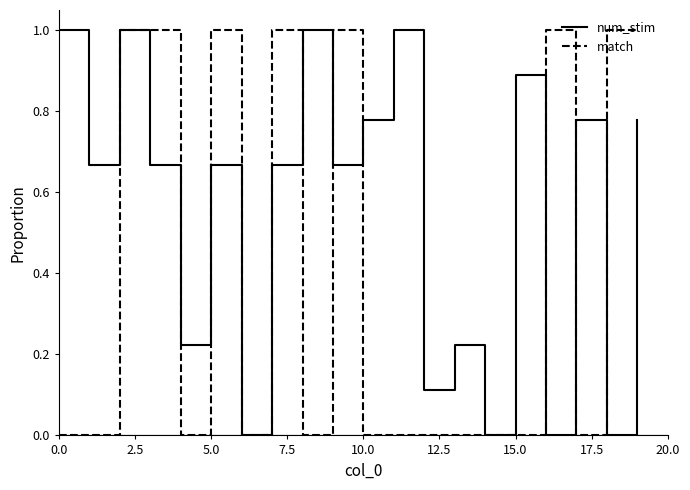

Rank the series by their average value, from lowest to highest.

match, num_stim